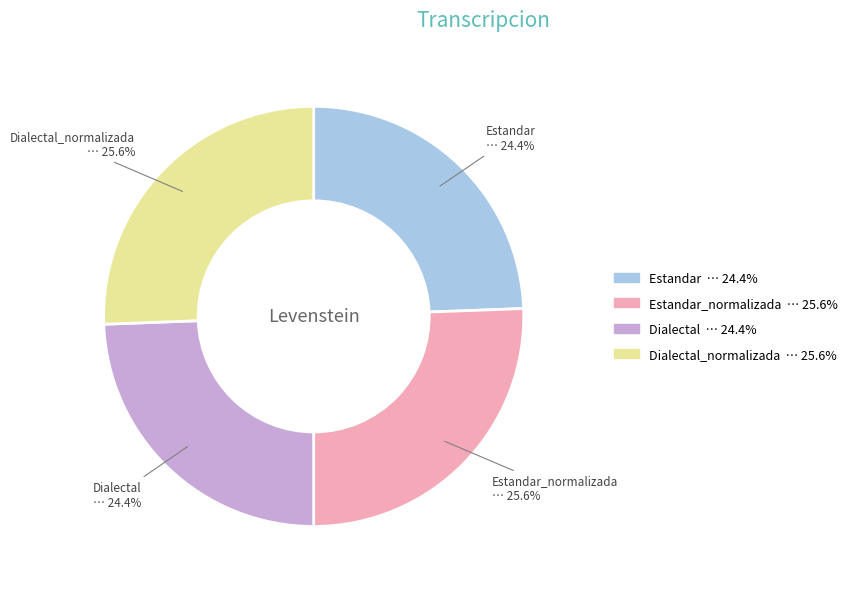

Is there a majority slice in this chart?

No